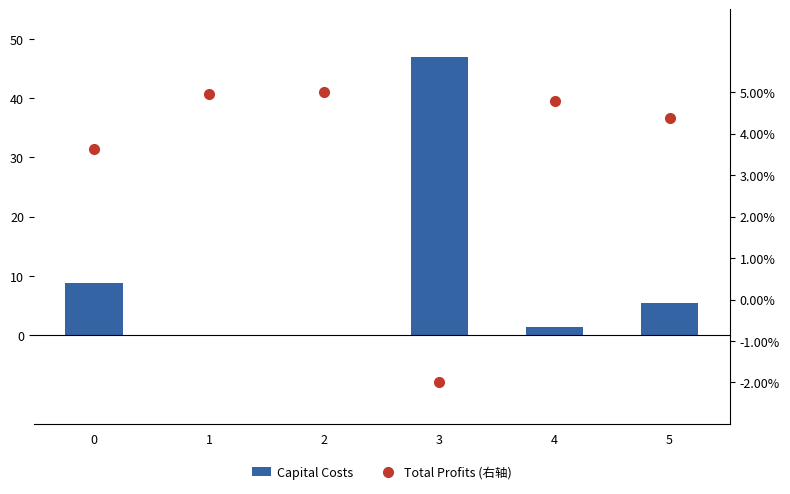

Which category has the highest value across all series?

3